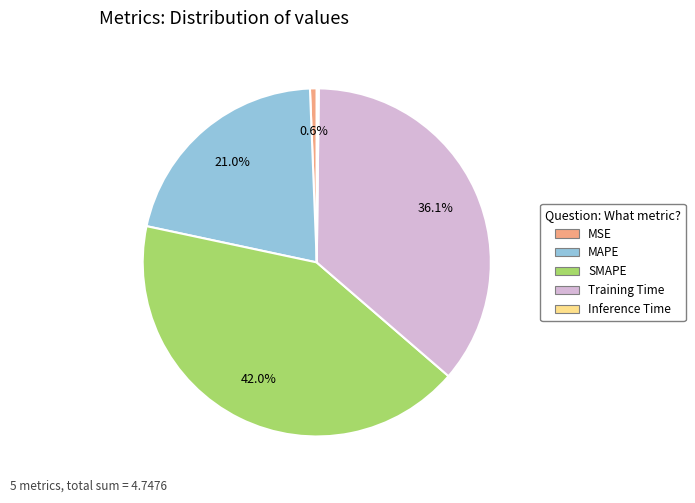

How much of the chart is everything except MSE?

99.4%